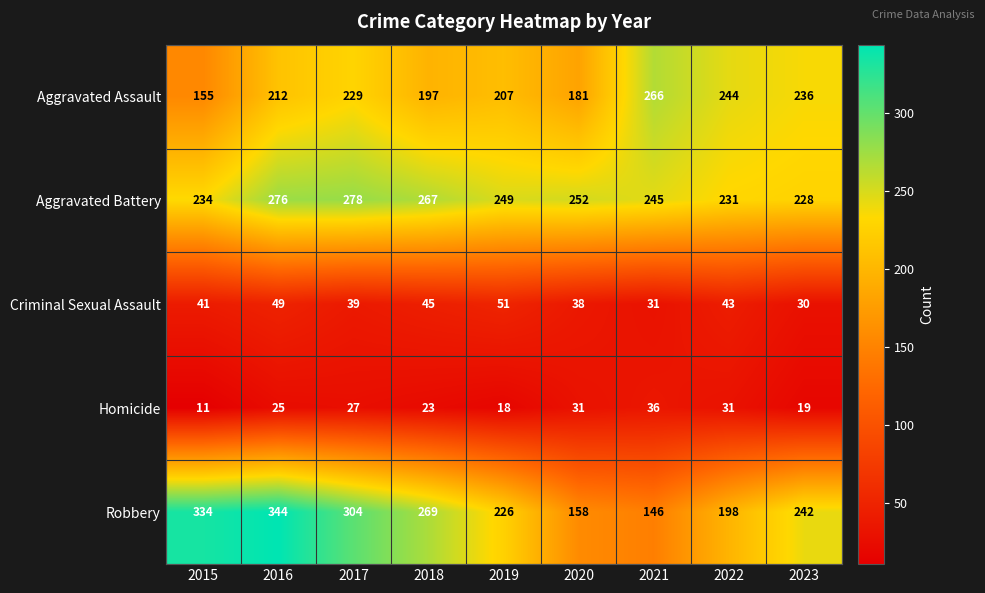

Which series has the largest total across all categories?

Aggravated Battery